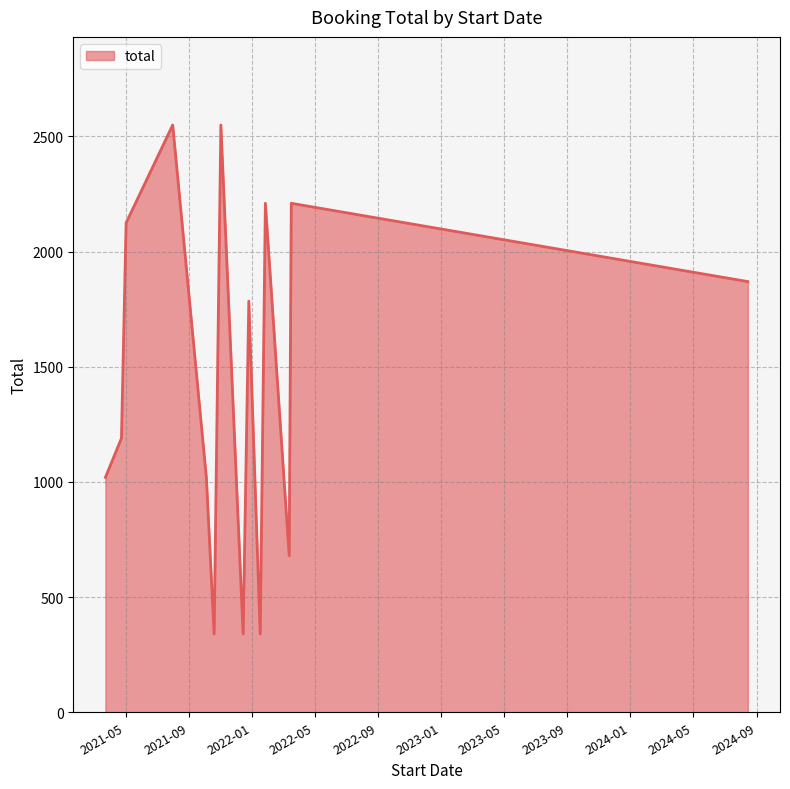

What is the minimum value shown in the chart?

340